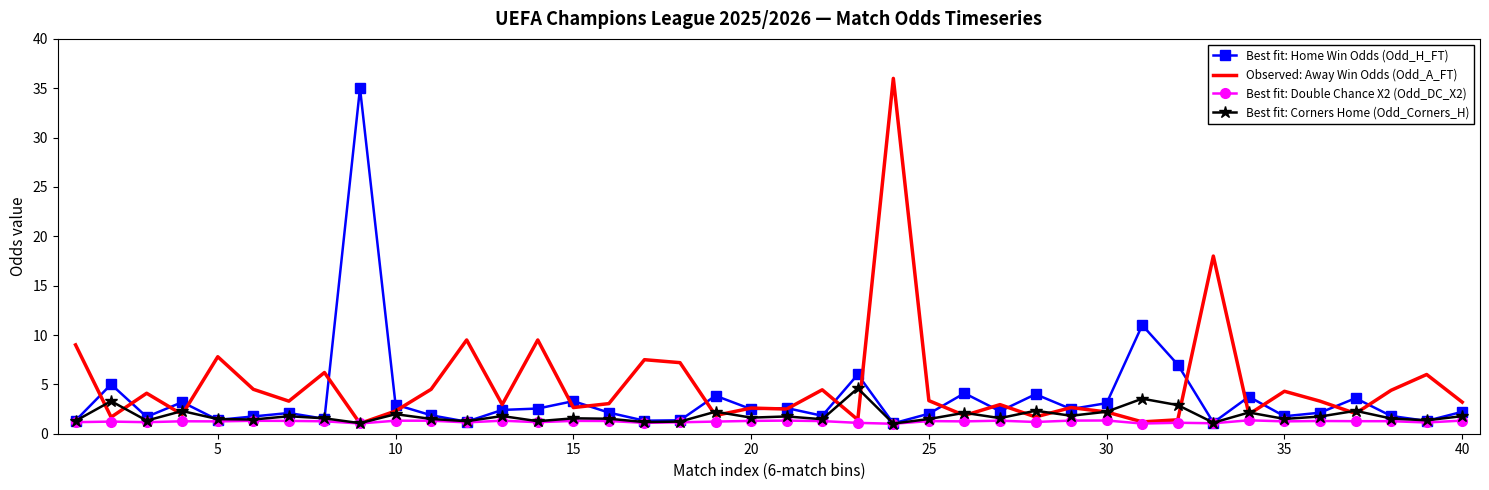

Rank the series by their average value, from highest to lowest.

Observed: Away Win Odds (Odd_A_FT), Best fit: Home Win Odds (Odd_H_FT), Best fit: Corners Home (Odd_Corners_H), Best fit: Double Chance X2 (Odd_DC_X2)